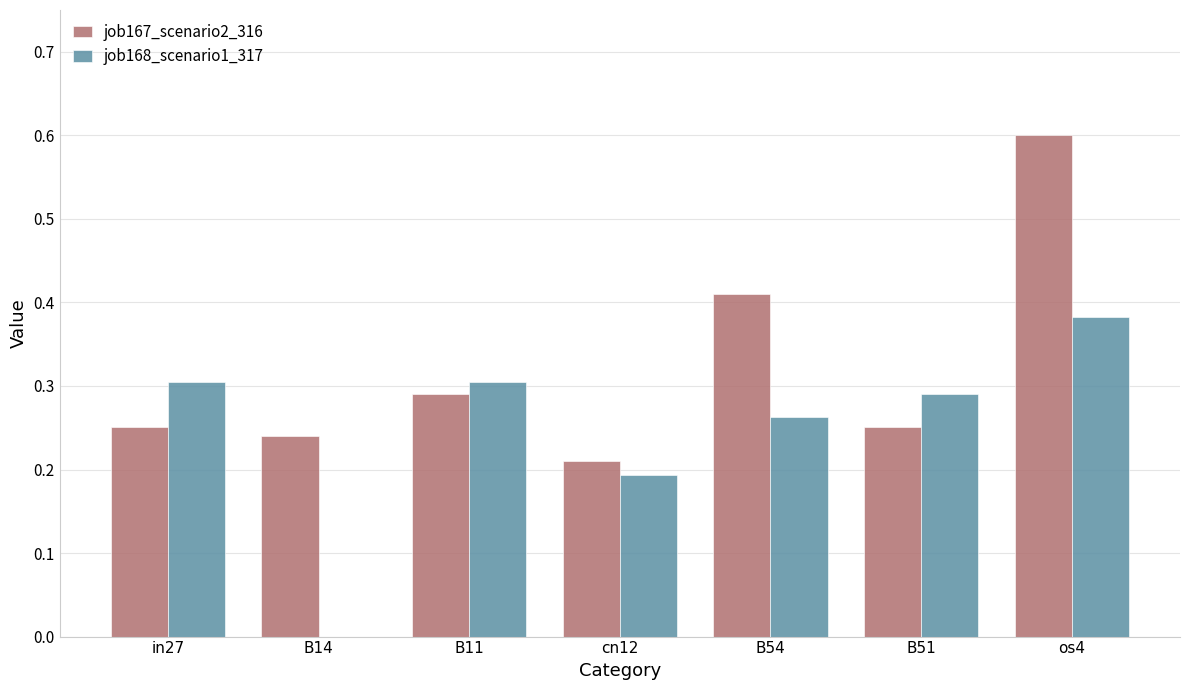

Which series has the largest total across all categories?

job167_scenario2_316